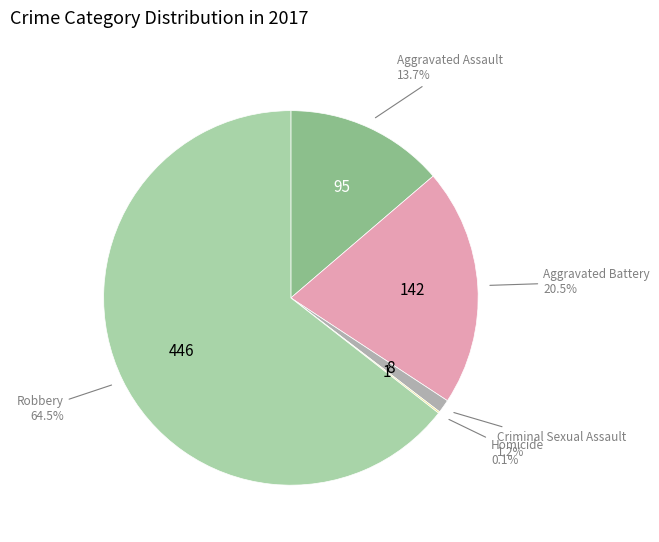

What percentage do Criminal Sexual Assault and Aggravated Battery together represent?

21.7%